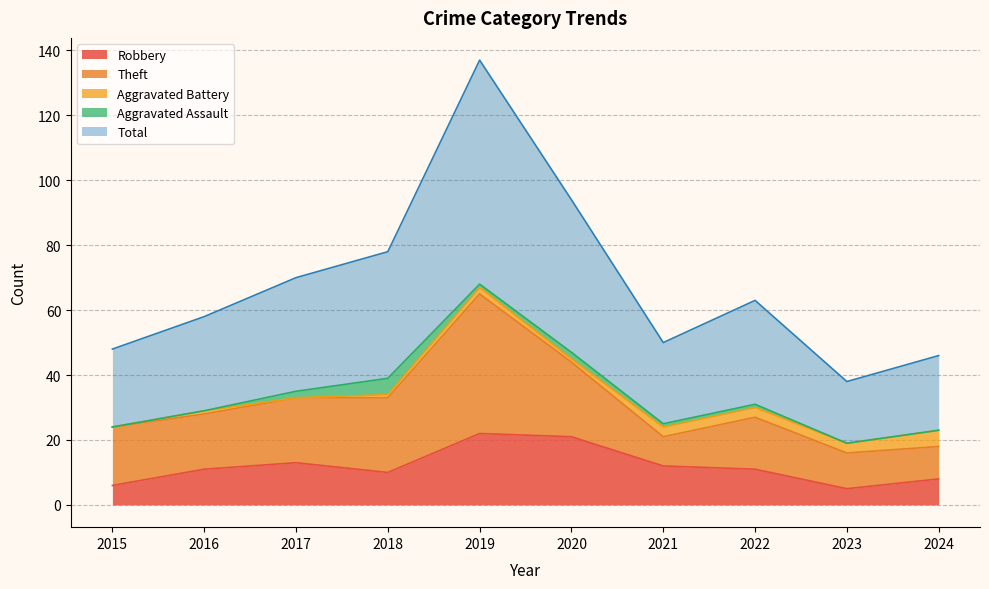

Which has a higher value, 2018 or 2024?

2018